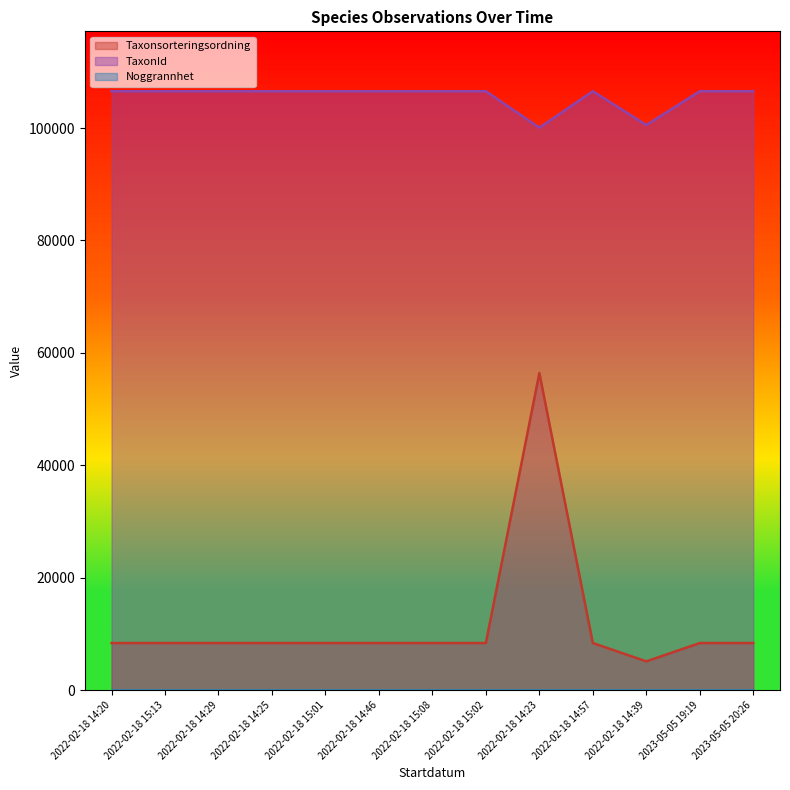

What is the label of the 7th point from the left?

2022-02-18 15:08